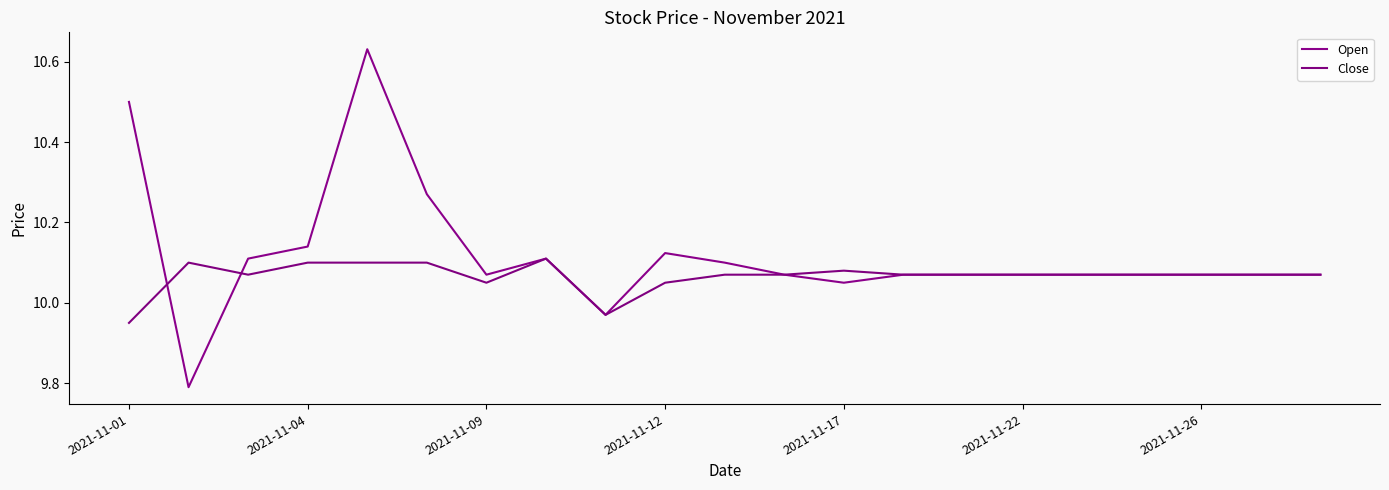

Does the chart have visible grid lines?

No